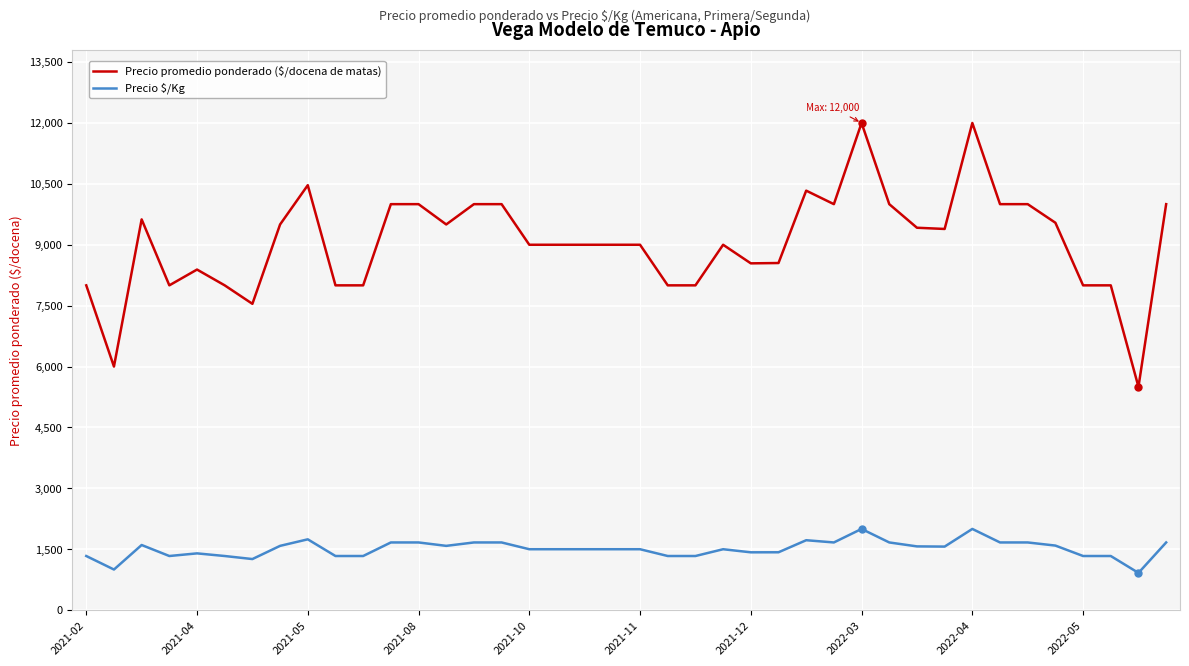

What is the maximum value shown in the chart?

12000